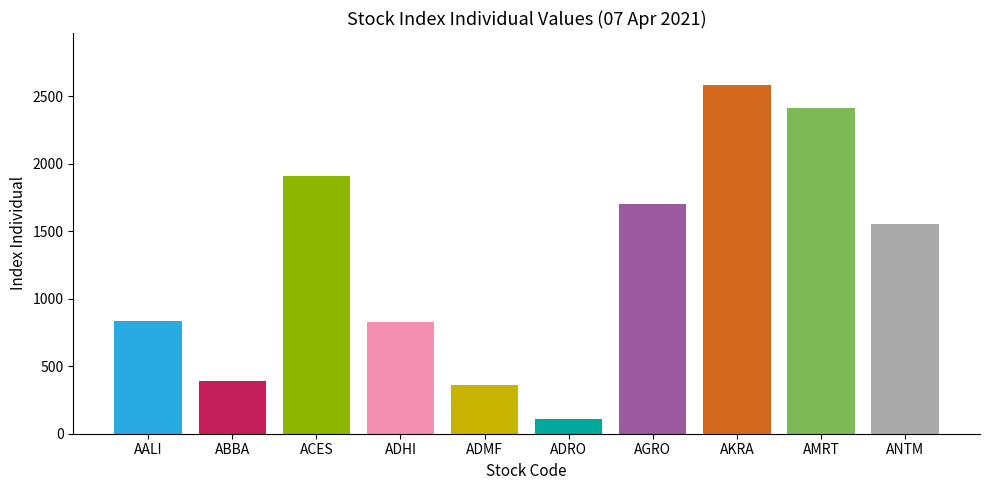

At which label is the value closest to 1346?

ANTM